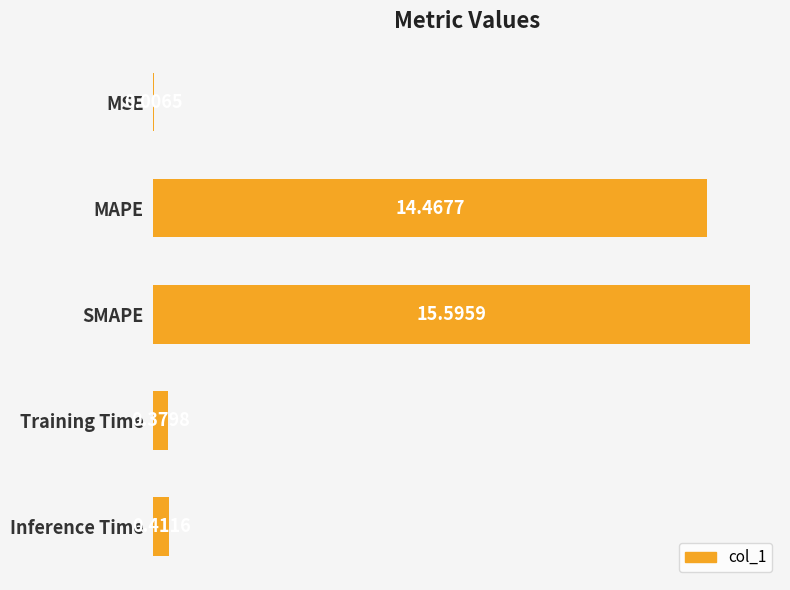

What is the maximum value shown in the chart?

15.6